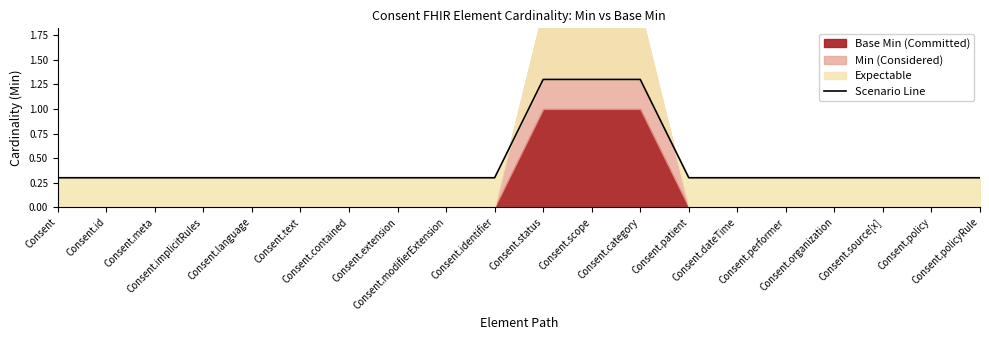

Which category has the lowest value across all series?

Consent